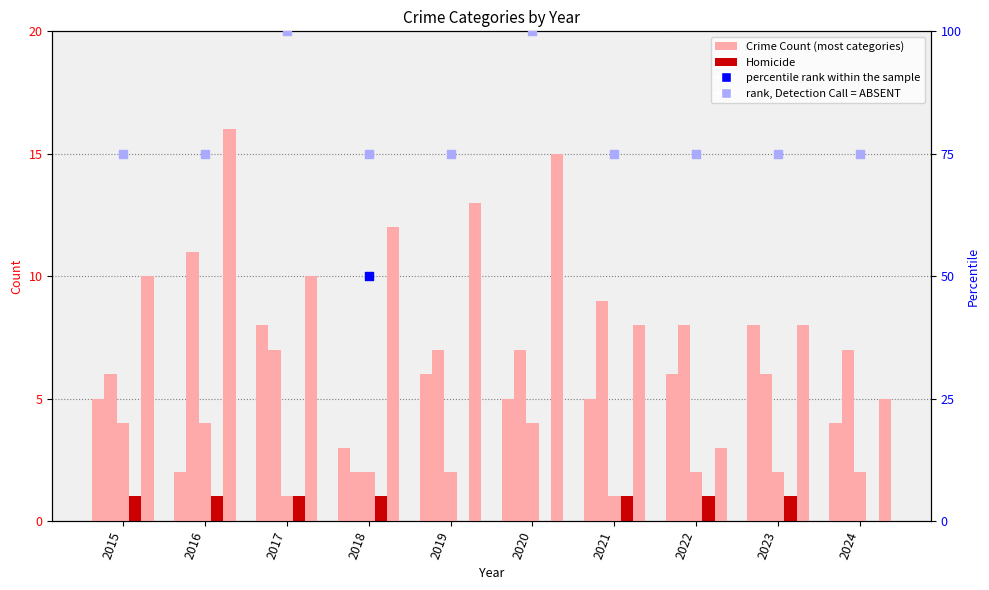

What is the total value across all series at 2020?

131